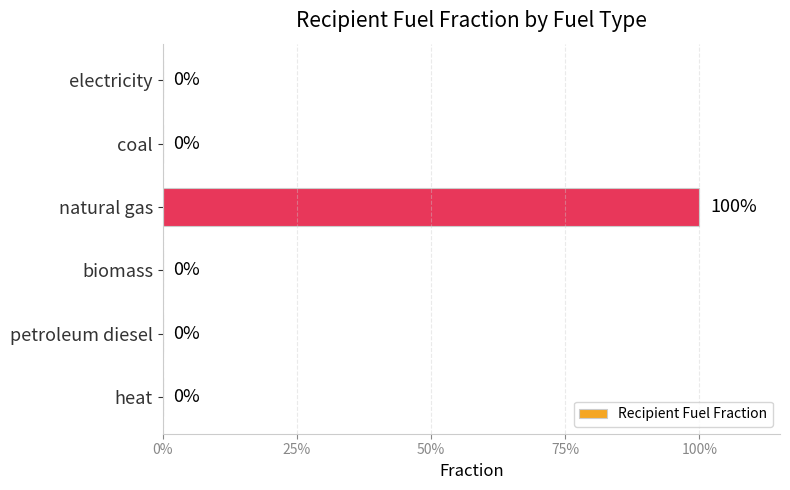

What is the difference between the maximum and minimum values?

1